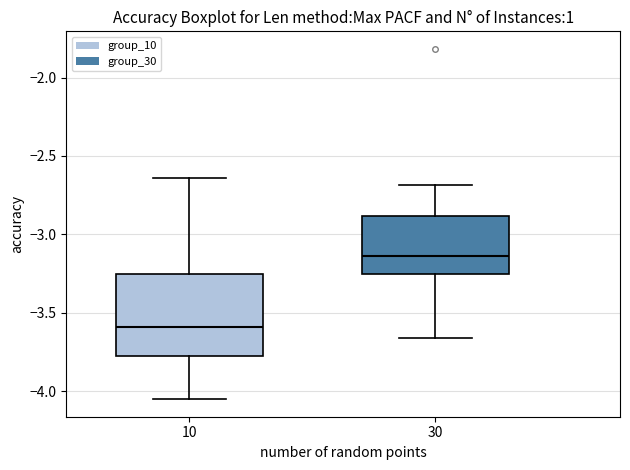

Which box is the tallest, from its lower edge to its upper edge?

10